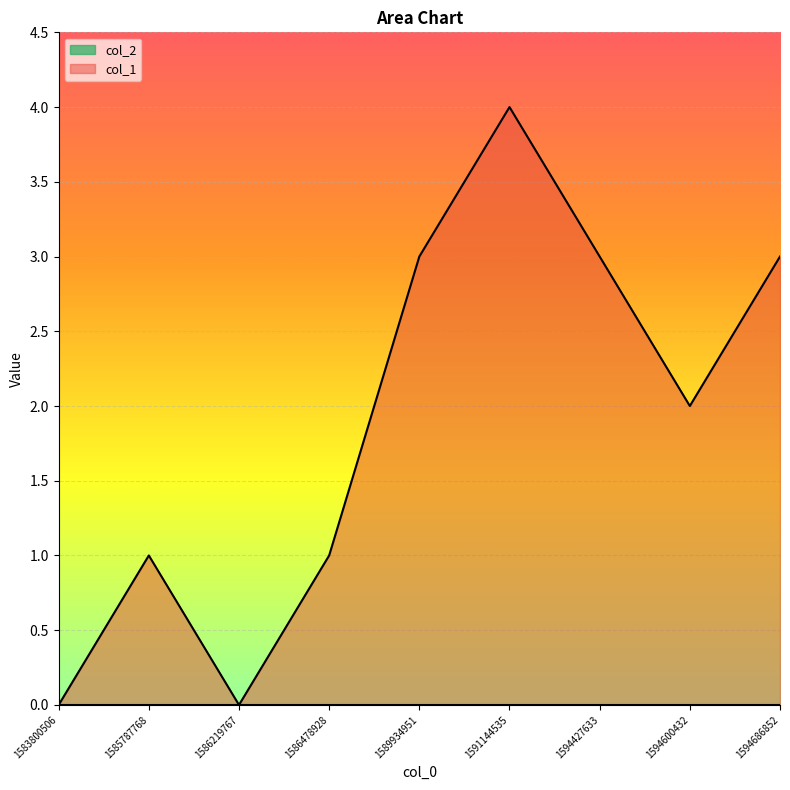

Count the number of values greater than 2.

4